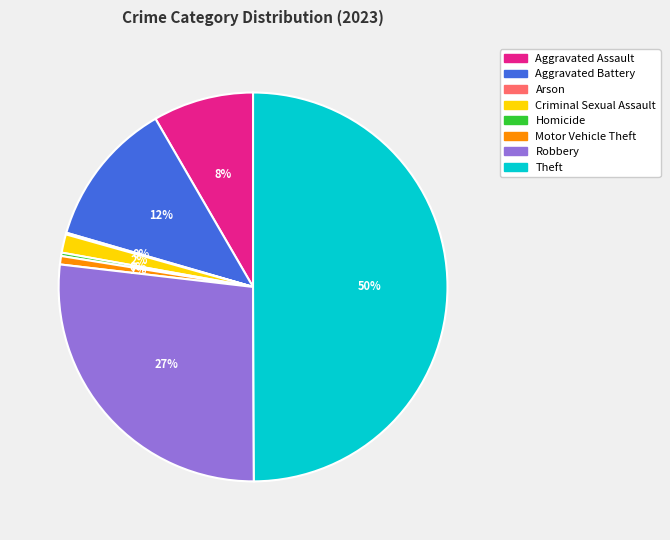

True or false: Motor Vehicle Theft accounts for 1% of the total.

True